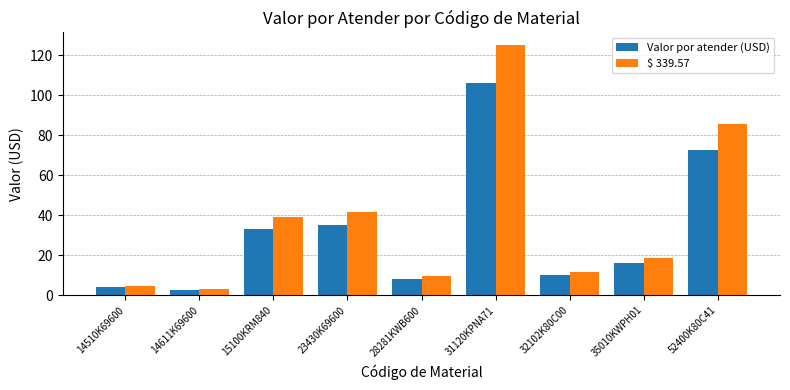

What is the spread (max minus min) of values at 14611K69600?

0.5